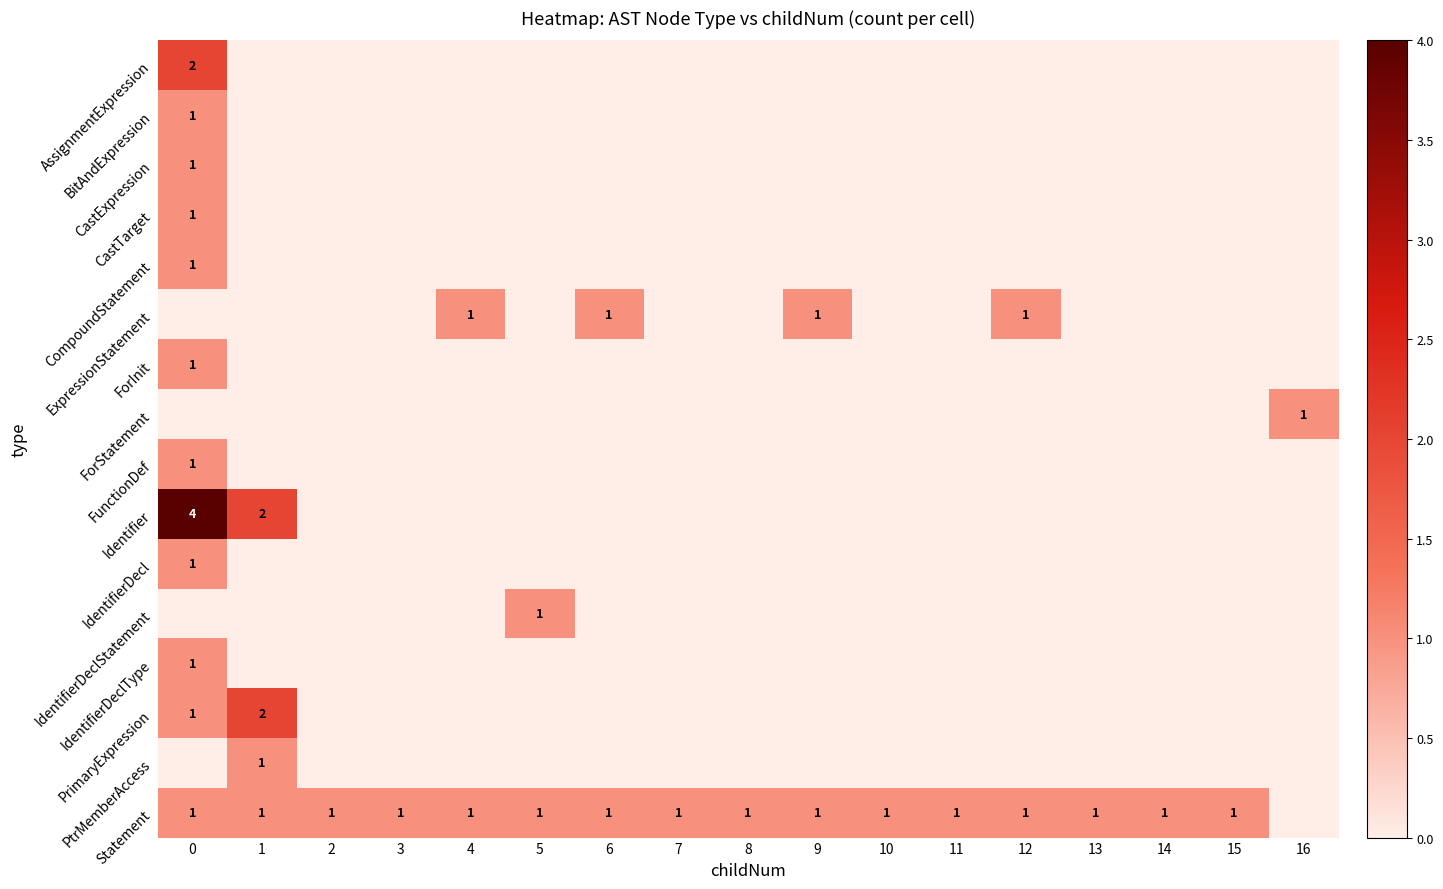

Is it true that ExpressionStatement equals 2 at 4?

False